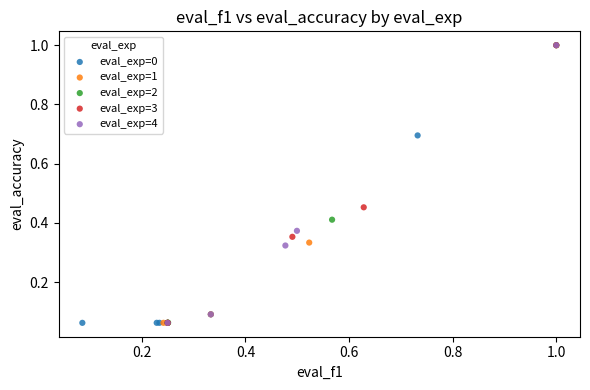

What are all the series names shown in the legend?

eval_exp=0, eval_exp=1, eval_exp=2, eval_exp=3, eval_exp=4